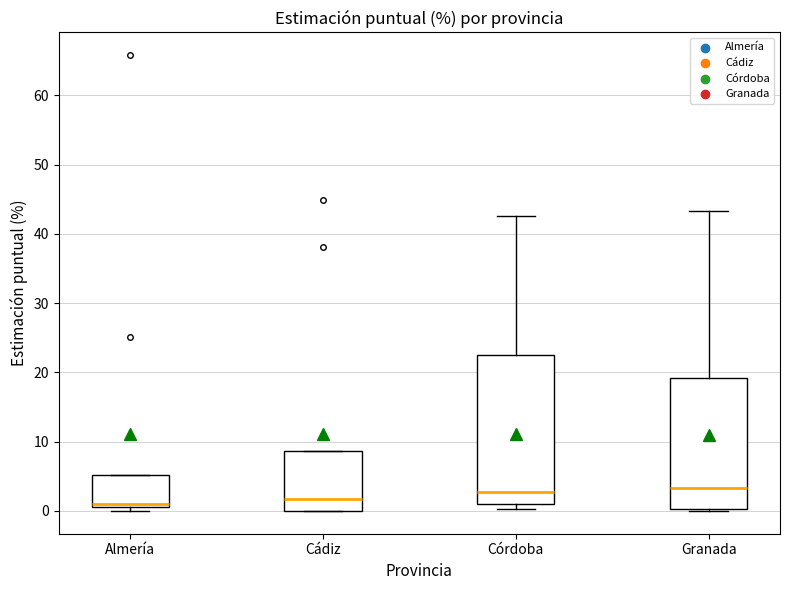

Comparing the boxes themselves (not the whiskers), which one is the tallest?

Córdoba